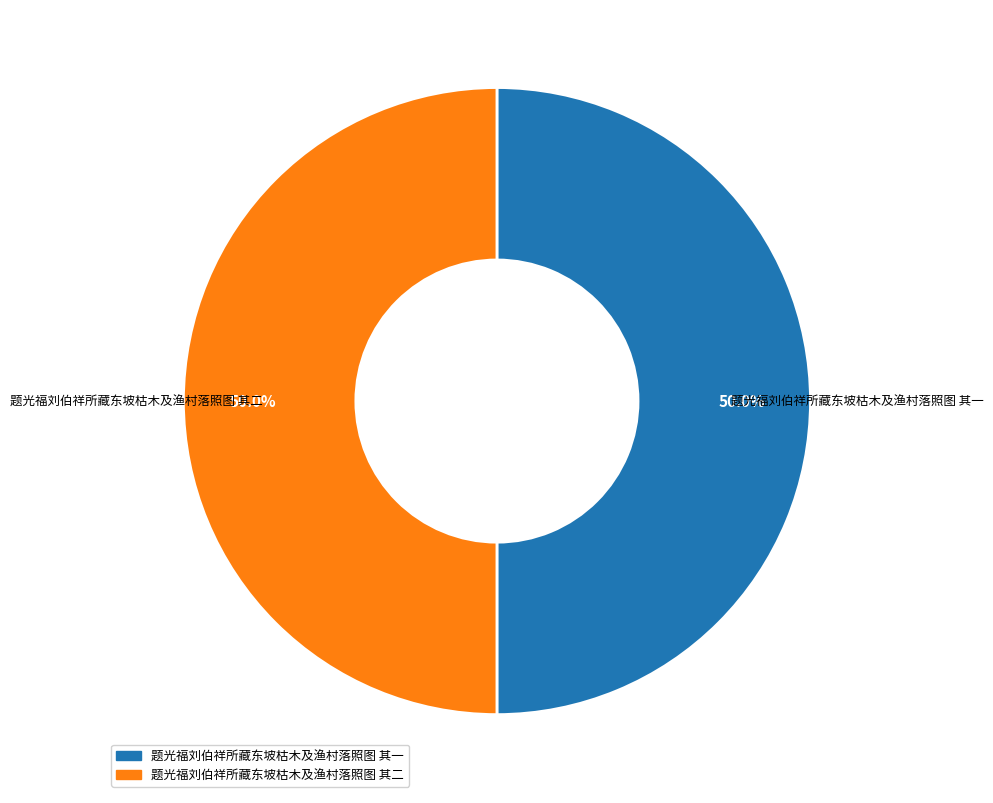

Approximately how many times larger is the value at 题光福刘伯祥所藏东坡枯木及渔村落照图 其二 compared to 题光福刘伯祥所藏东坡枯木及渔村落照图 其一?

1.0